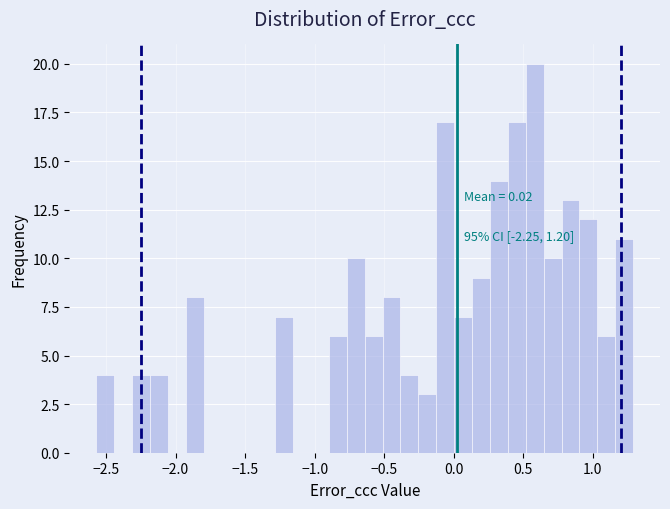

Read against the x-axis, roughly where is the centre of the tallest bar?

0.60